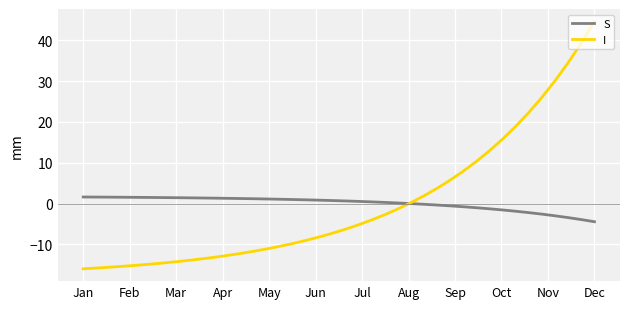

Which series has the largest range (max minus min)?

I